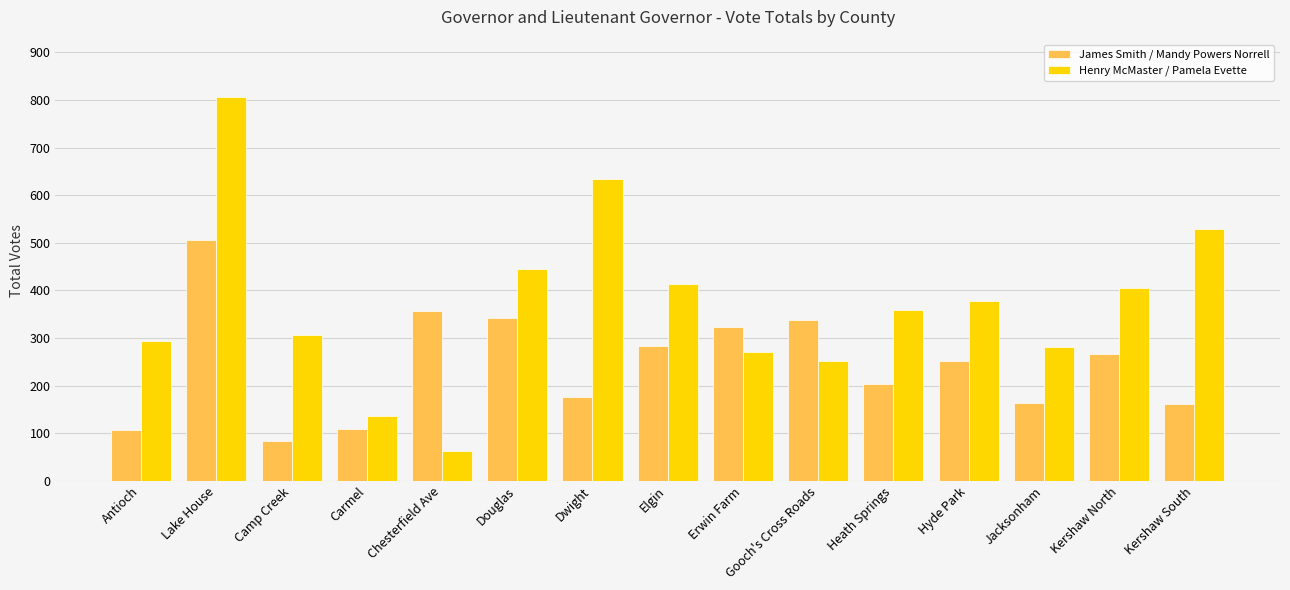

Read the Henry McMaster / Pamela Evette value at Heath Springs.

358